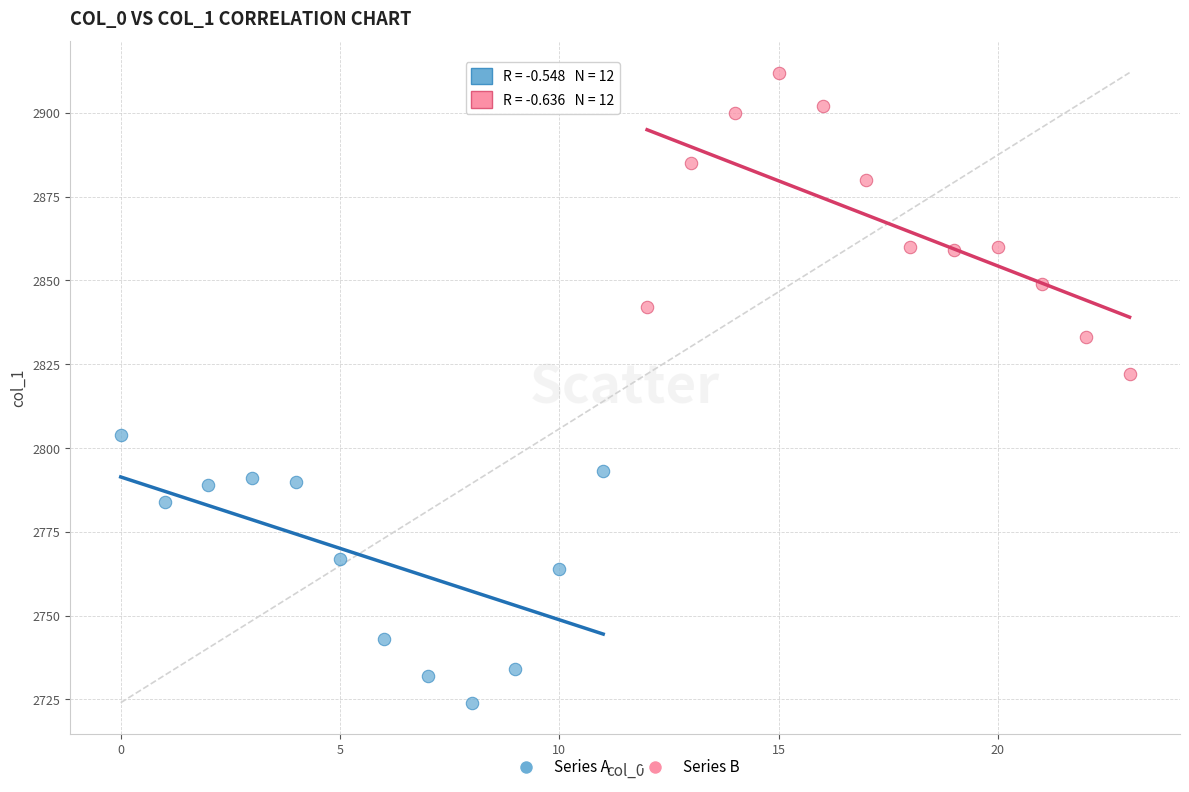

What are all the series names shown in the legend?

Series A, Series B